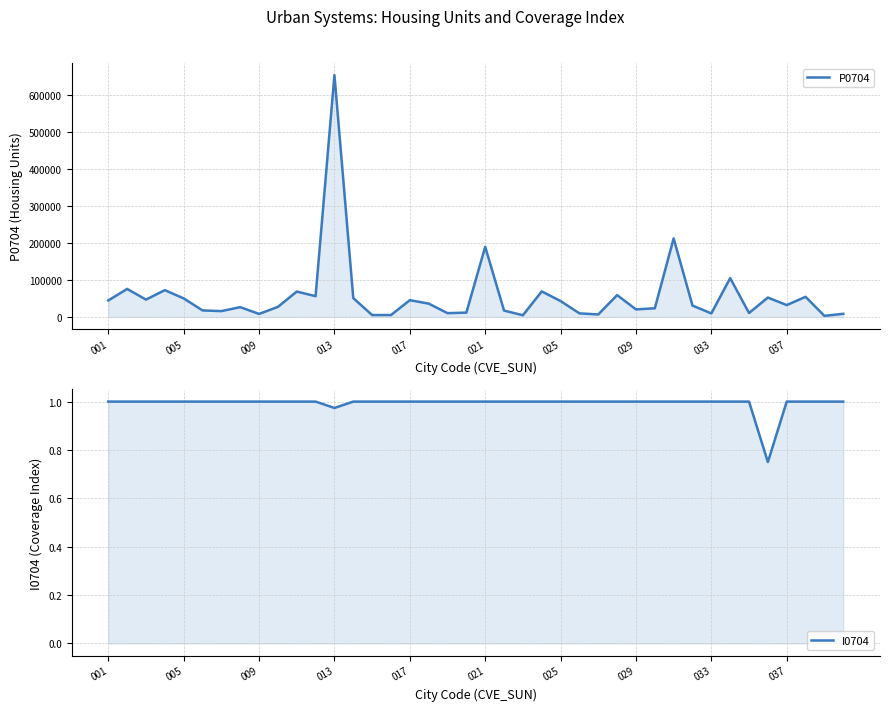

True or false: P0704 has more than 0 points higher than both neighbors.

True